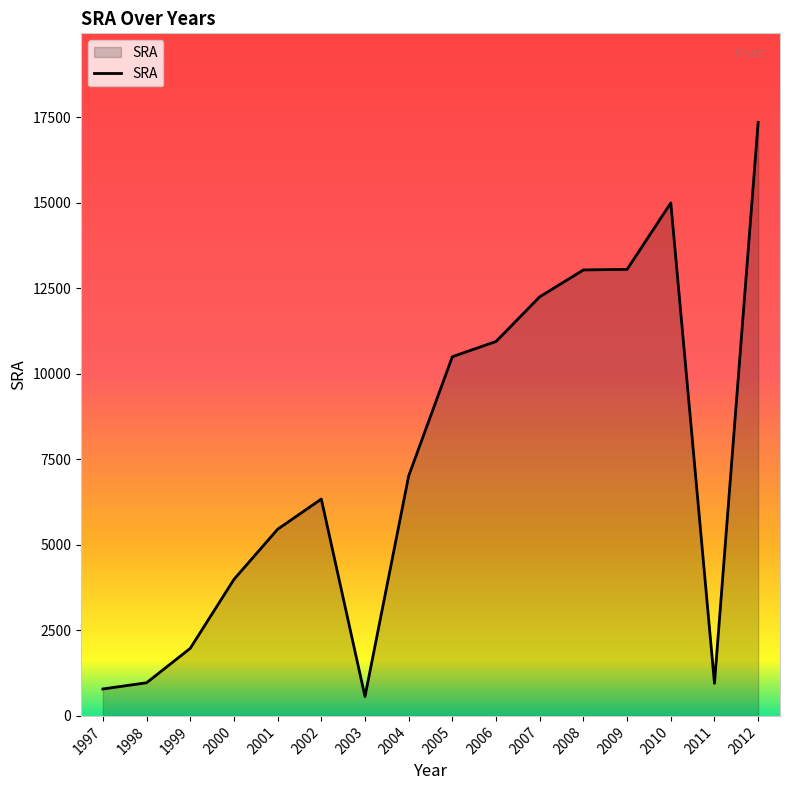

What is the difference between the maximum and minimum values?

16783.4